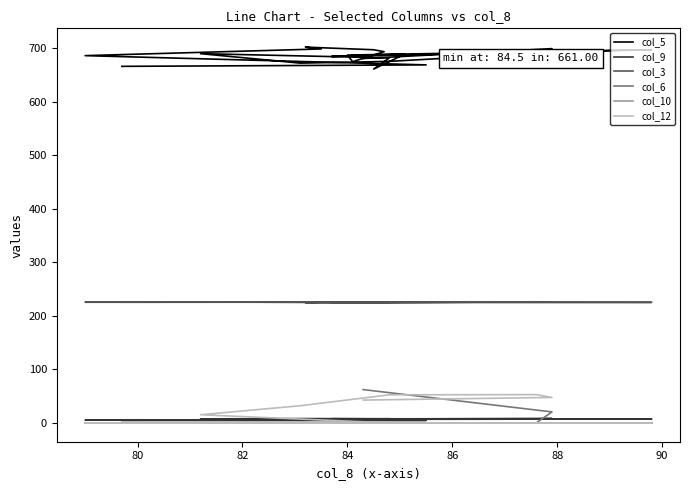

Rank the series by their maximum value, from highest to lowest.

col_5, col_3, col_6, col_12, col_9, col_10